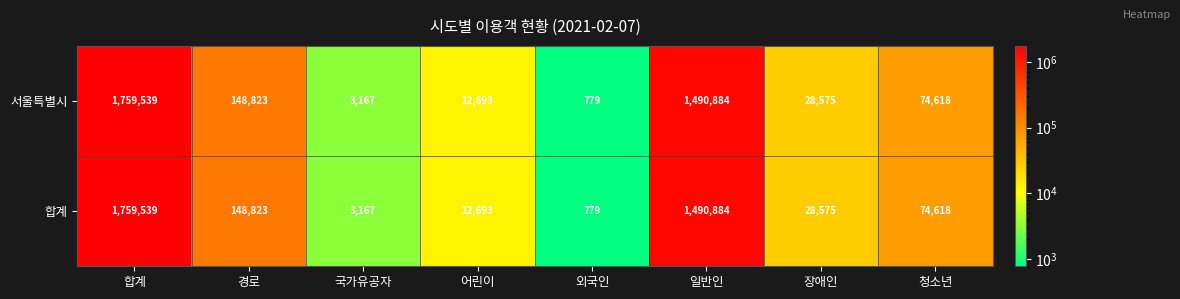

What is the difference between the 서울특별시 values at 어린이 and 외국인?

11914